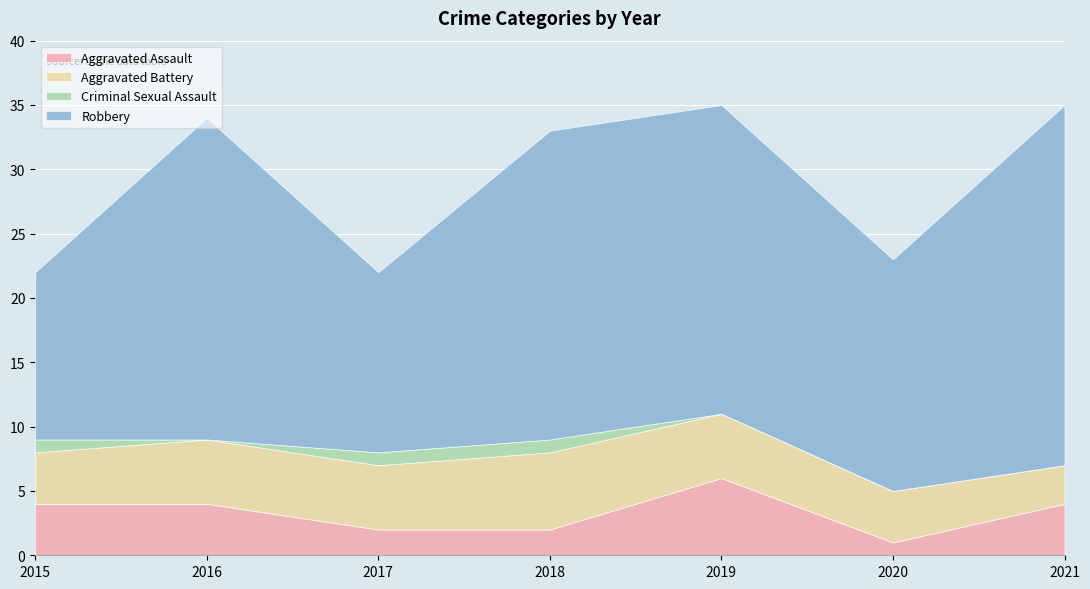

Which category has the highest value in the Aggravated Assault series?

2019